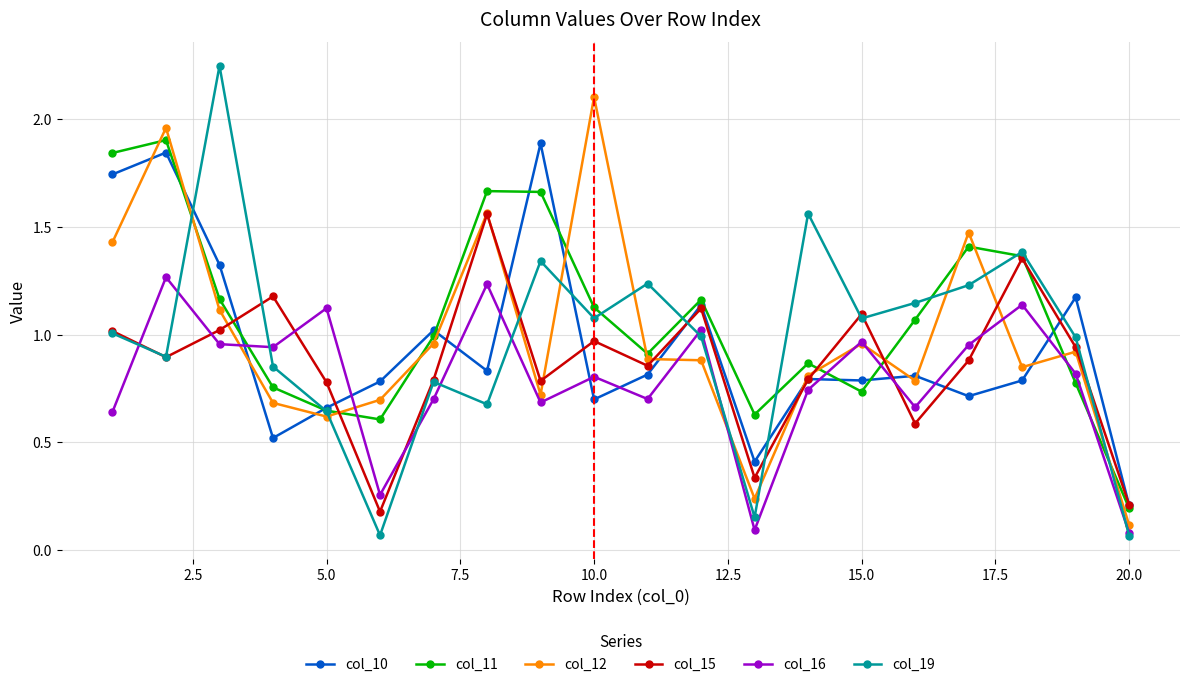

In col_19, how many points are lower than both neighbors (excluding endpoints)?

6